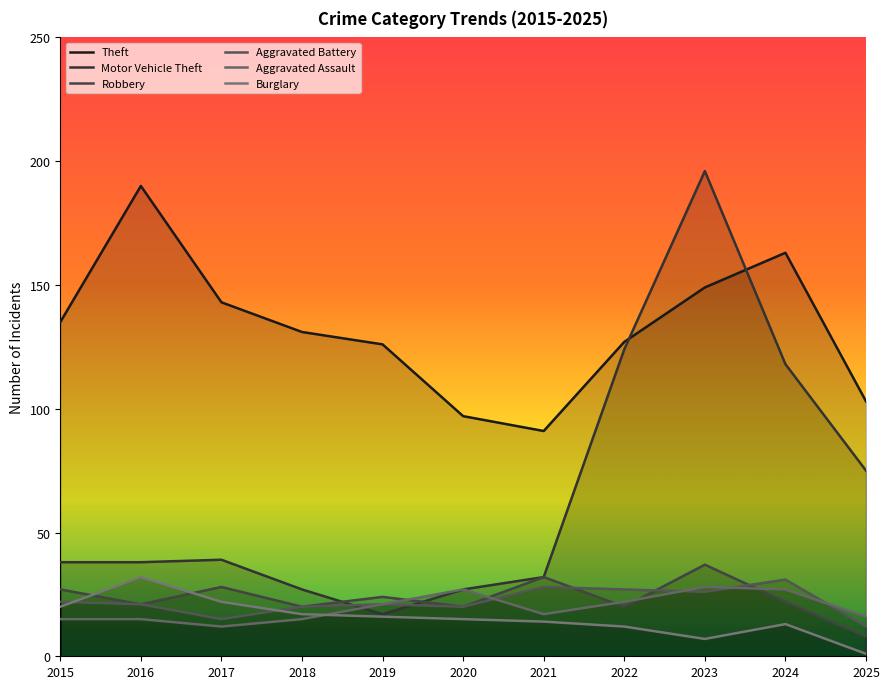

Which series ends up on top after the final intersection of Robbery and Aggravated Battery?

Aggravated Battery